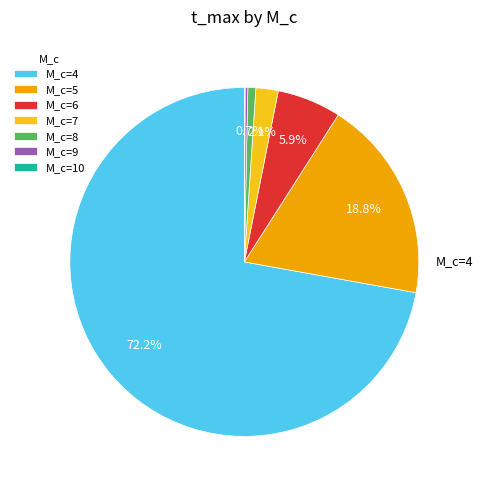

Which category has the smallest portion of the pie?

10